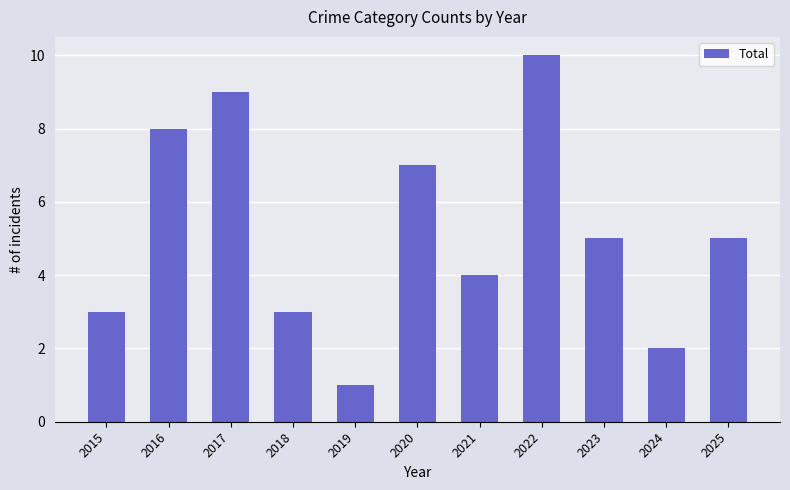

How many distinct data groups are displayed?

1